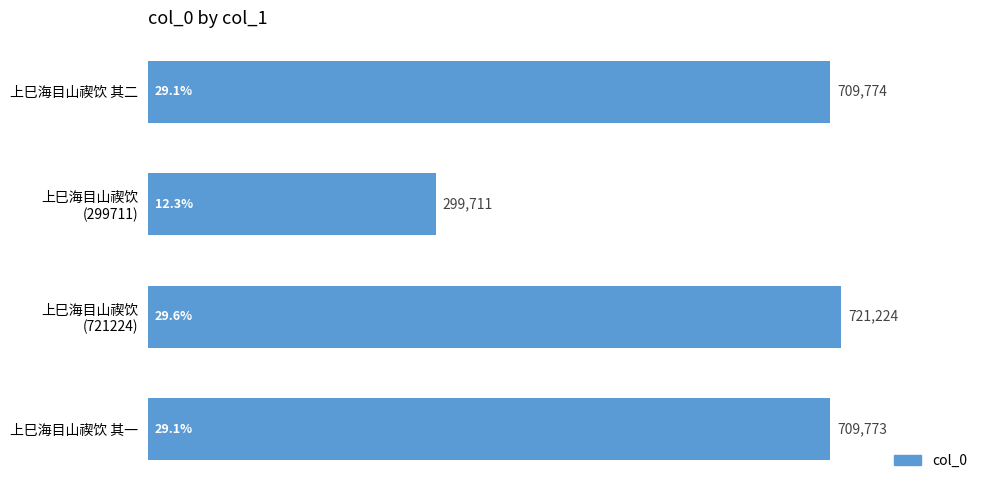

Where is the data nearest to the value 510467?

上巳海目山禊饮 其一